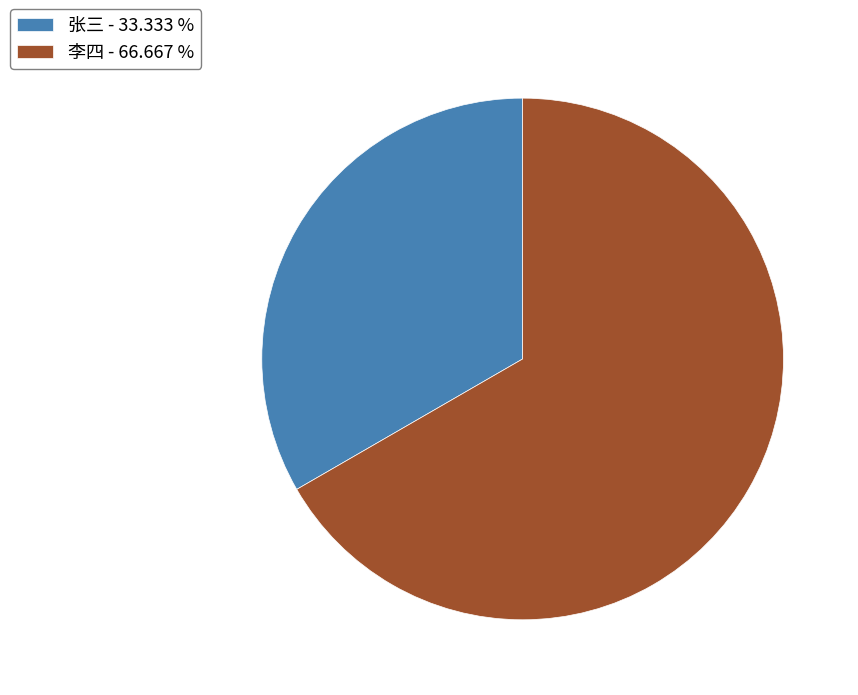

Does any single category account for the majority?

Yes